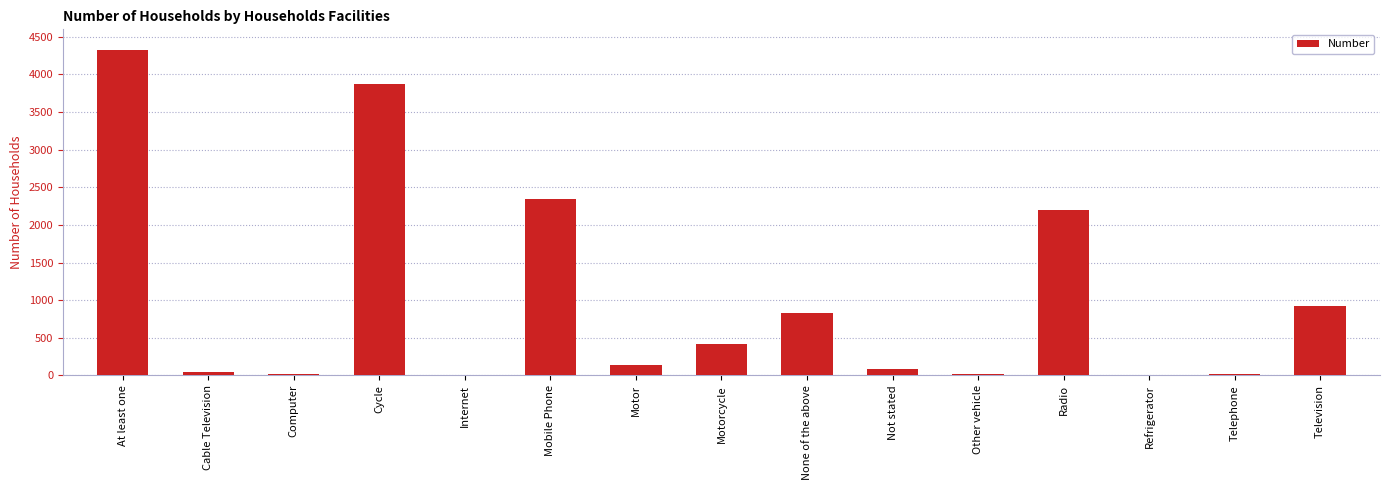

Does the chart contain stacked bars?

No